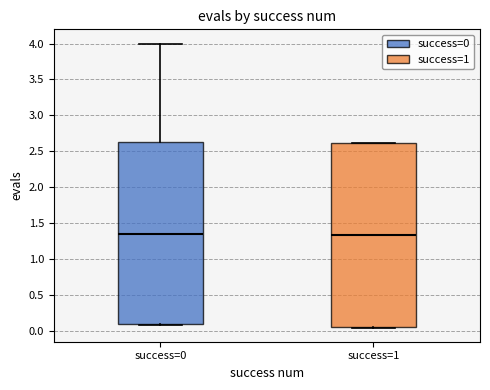

Reading left to right, transcribe this box plot: for each box, give where its median line is, the range the box spans, and where its two whiskers end, as read against the y-axis. The values are not printed on the chart, so give them approximately, as read against the axis.

success=0: median 1.35, box 0.10 to 2.65, whiskers 0.10 (just below the box's lower edge) to 4.00
success=1: median 1.35, box 0.05 to 2.60, whiskers 0.05 to 2.60